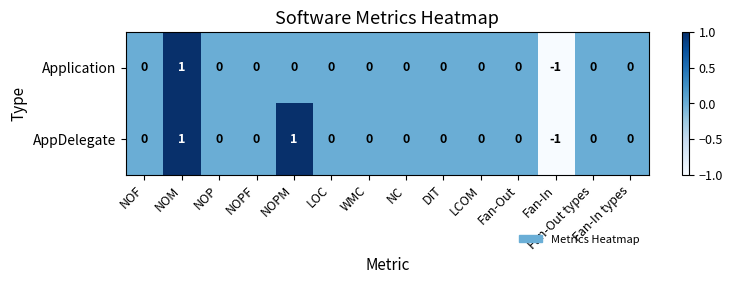

What is the smallest value displayed?

-1